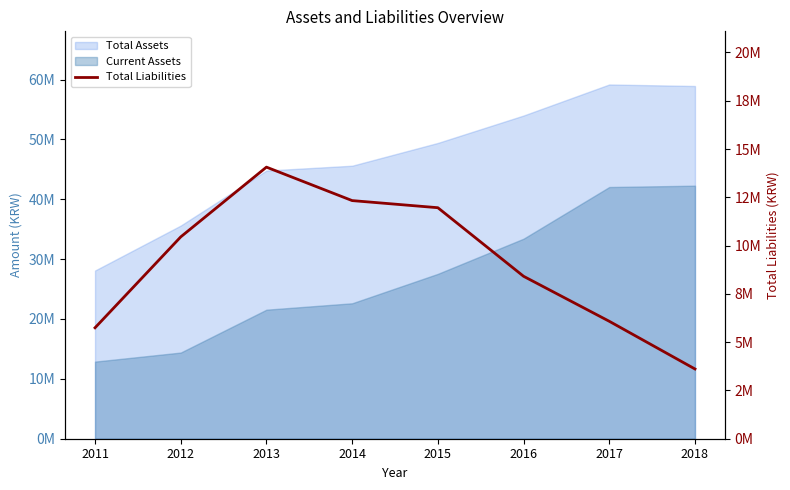

What is the smallest value displayed?

3610792